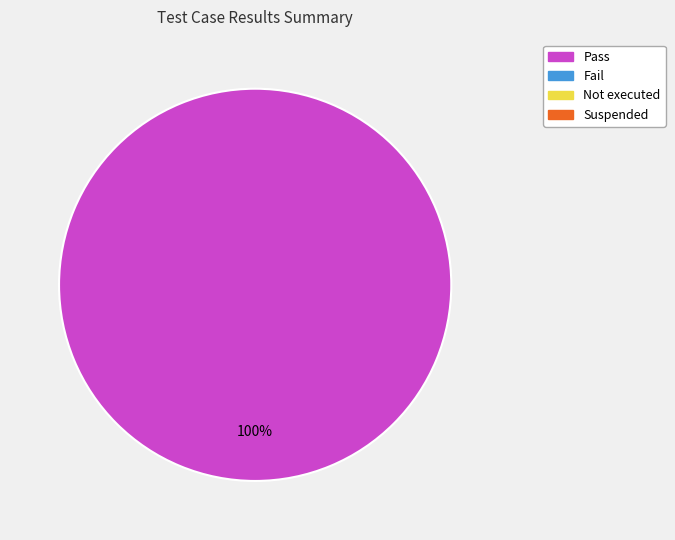

Is there a majority slice in this chart?

Yes